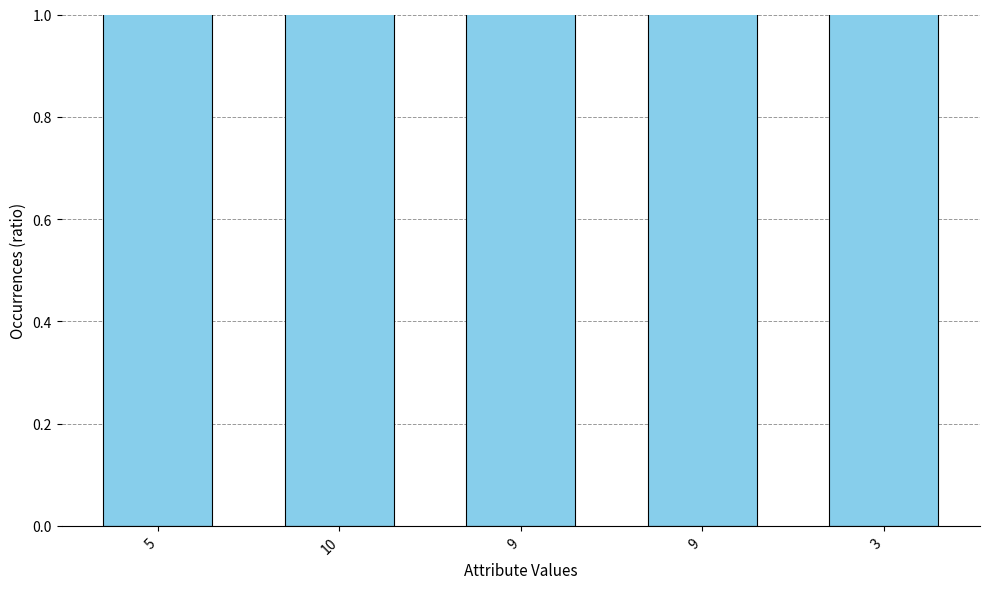

Rank the categories by value from highest to lowest.

3, 9, 9, 10, 5